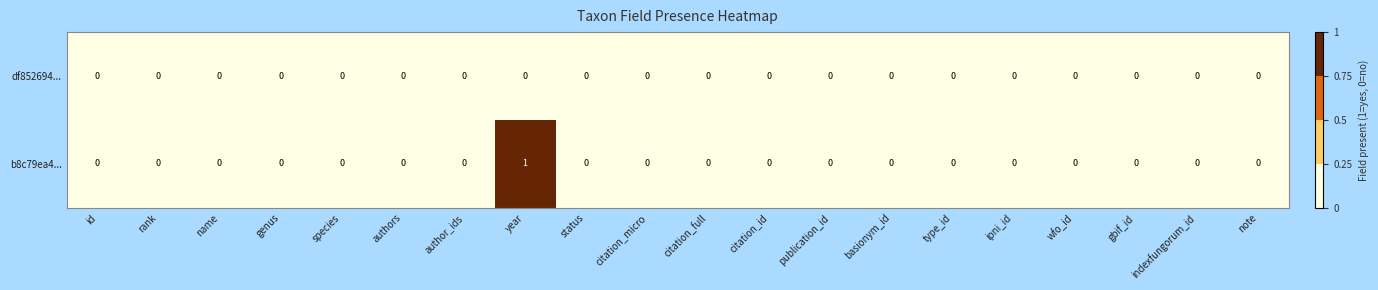

Between year and gbif_id, which series saw the biggest shift?

b8c79ea4...